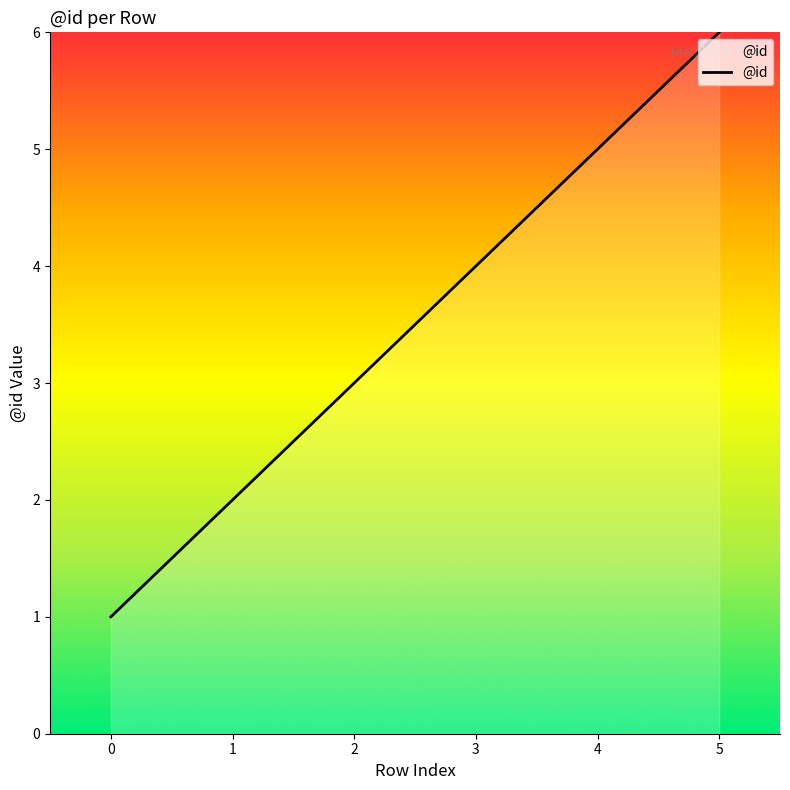

Rank the categories by value from highest to lowest.

5, 4, 3, 2, 1, 0